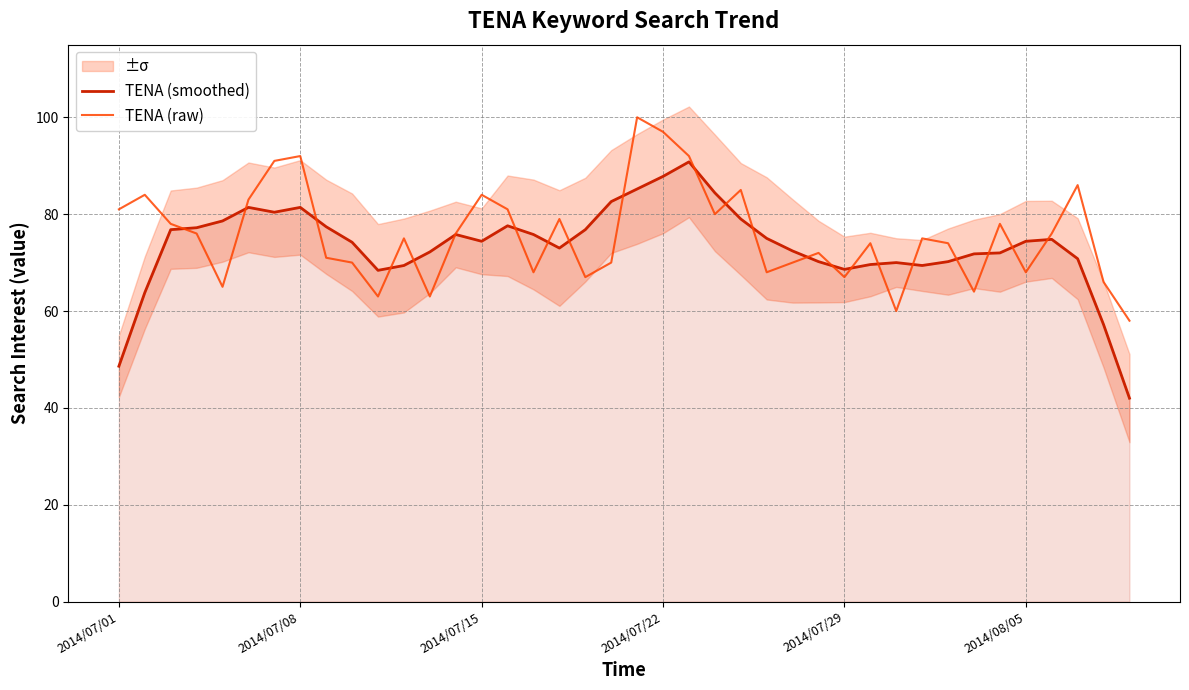

Reading left to right, extract all data points from this chart.

TENA (smoothed): 48.6	63.8	76.8	77.2	78.6	81.4	80.4	81.4	77.4	74.2	68.4	69.4	72.2	75.8	74.4	77.6	75.8	73.0	76.8	82.6	85.2	87.8	90.8	84.4	79.0	75.0	72.4	70.2	68.6	69.6	70.0	69.4	70.2	71.8	72.0	74.4	74.8	70.8	57.2	42.0
TENA (raw): 81.0	84.0	78.0	76.0	65.0	83.0	91.0	92.0	71.0	70.0	63.0	75.0	63.0	76.0	84.0	81.0	68.0	79.0	67.0	70.0	100.0	97.0	92.0	80.0	85.0	68.0	70.0	72.0	67.0	74.0	60.0	75.0	74.0	64.0	78.0	68.0	76.0	86.0	66.0	58.0